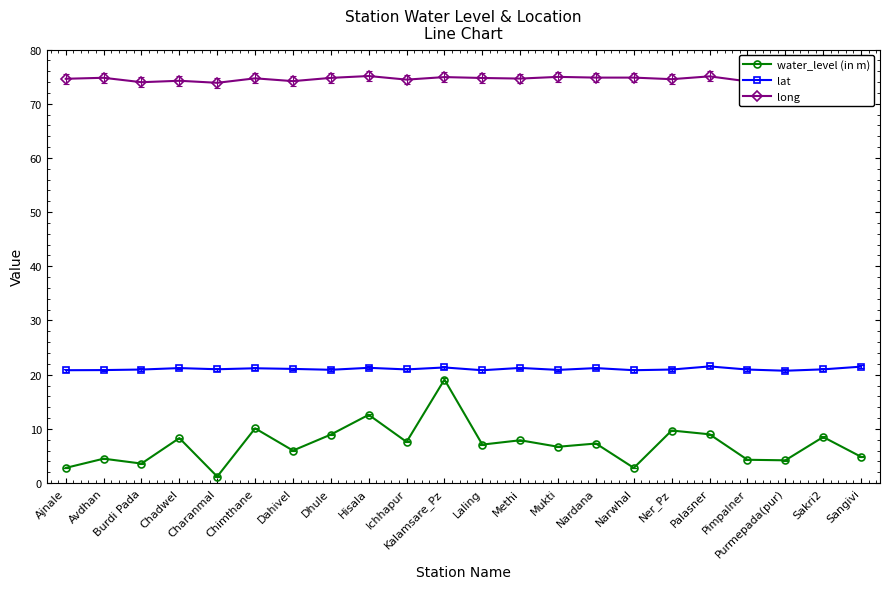

What is the minimum value shown in the chart?

1.2